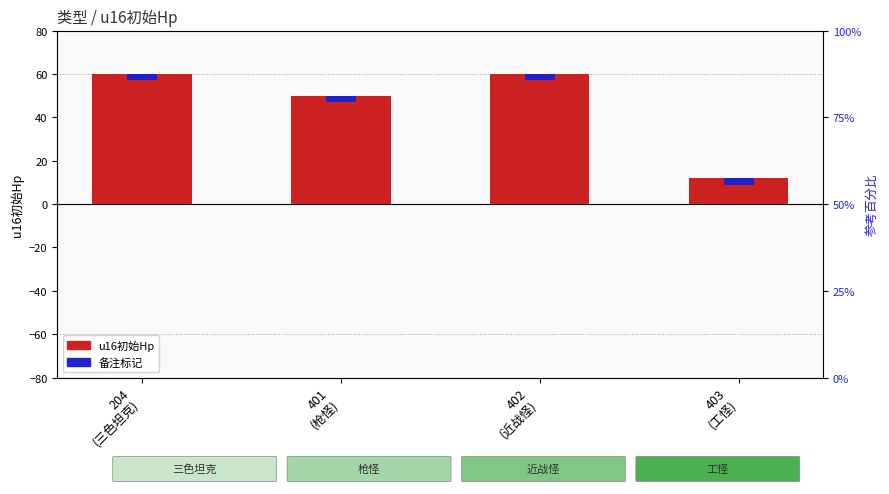

List the labels in order of value, largest first.

204
(三色坦克), 402
(近战怪), 401
(枪怪), 403
(工怪)